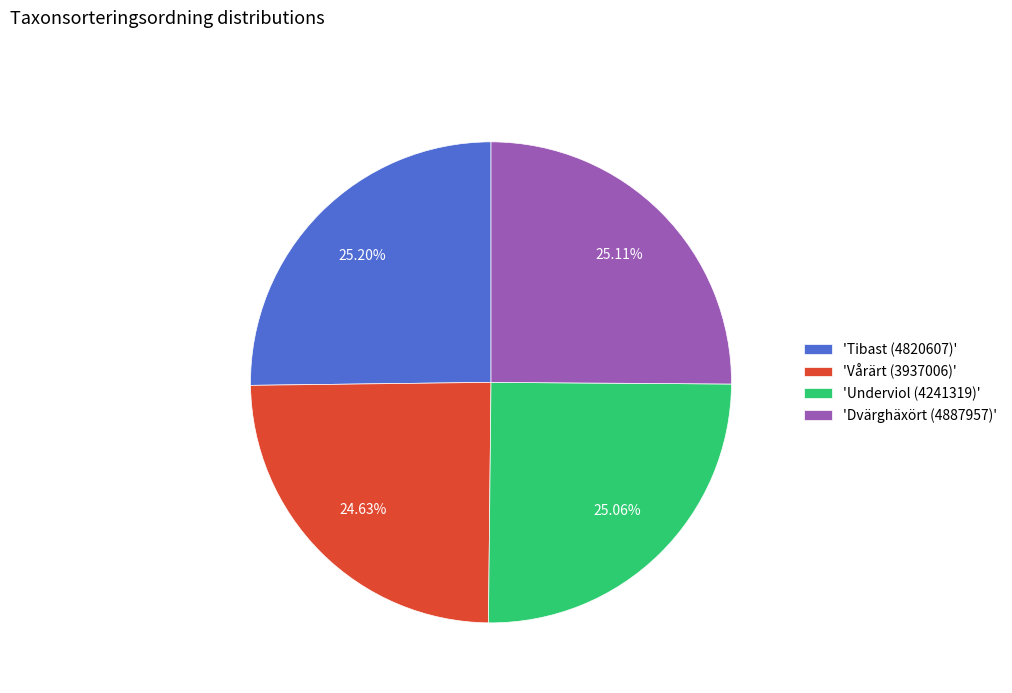

How many slices are in this pie chart?

4